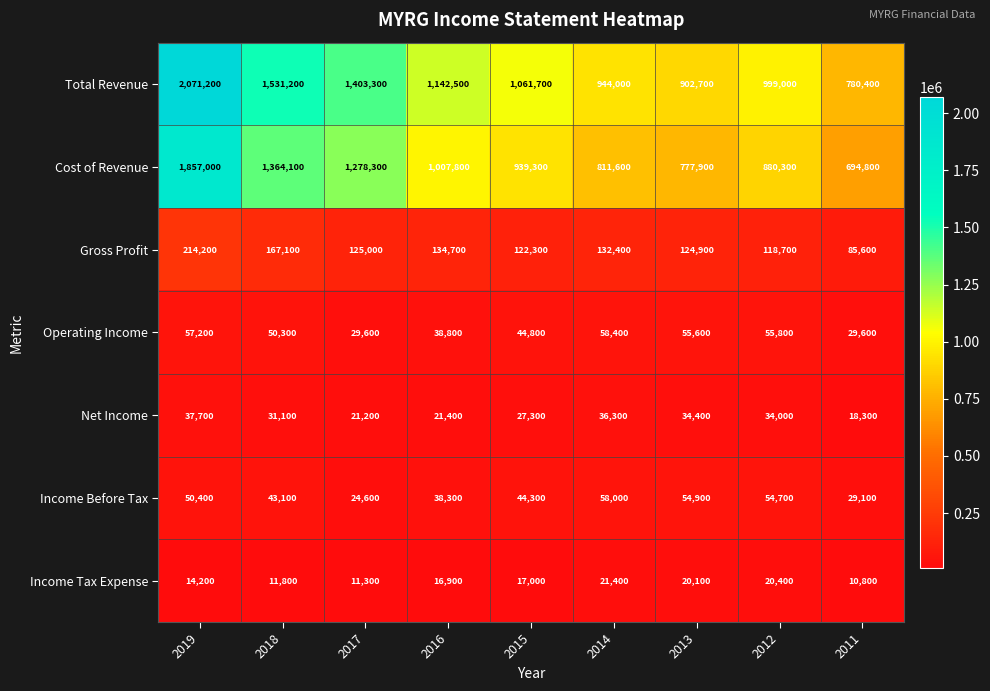

What is the difference between the Gross Profit values at 2017 and 2018?

42100